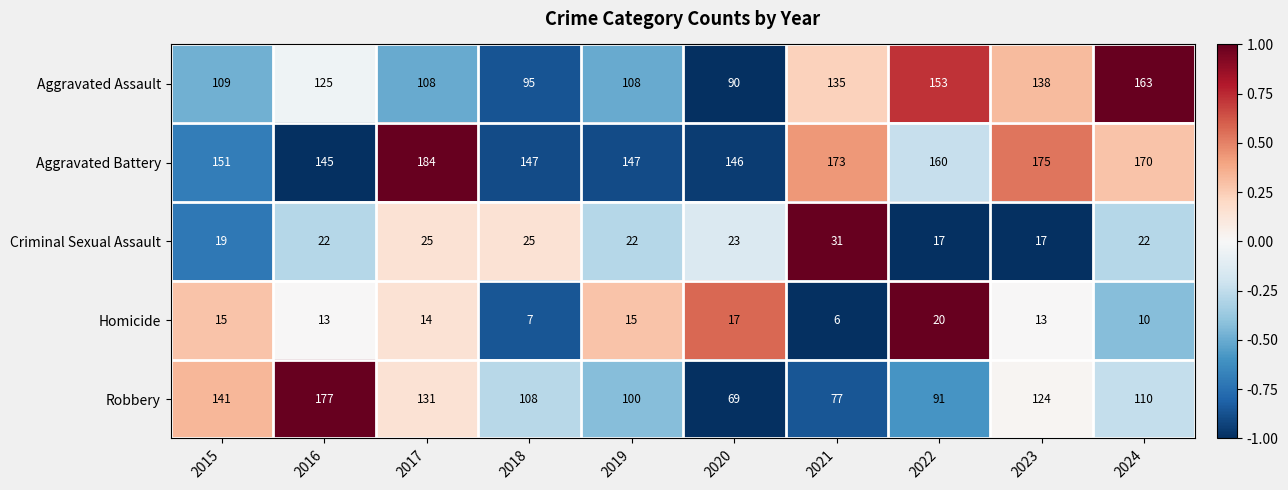

How many series are shown in this chart?

5